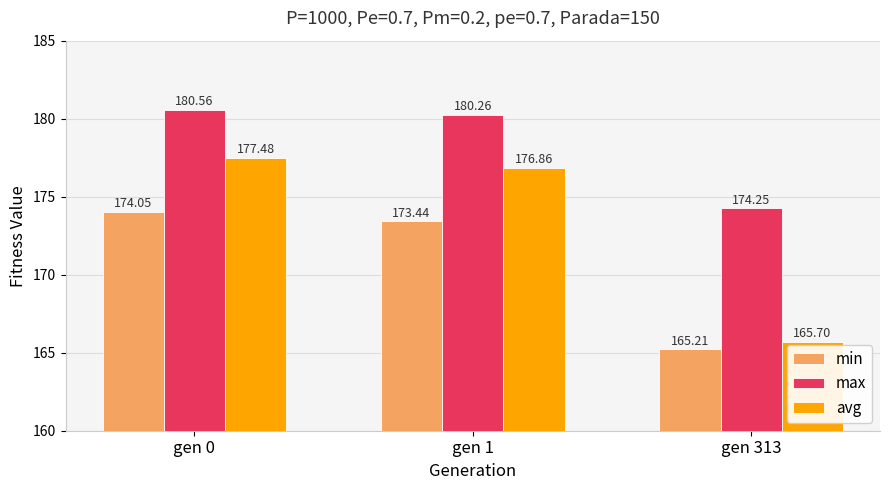

At which label does min first exceed 173?

gen 0